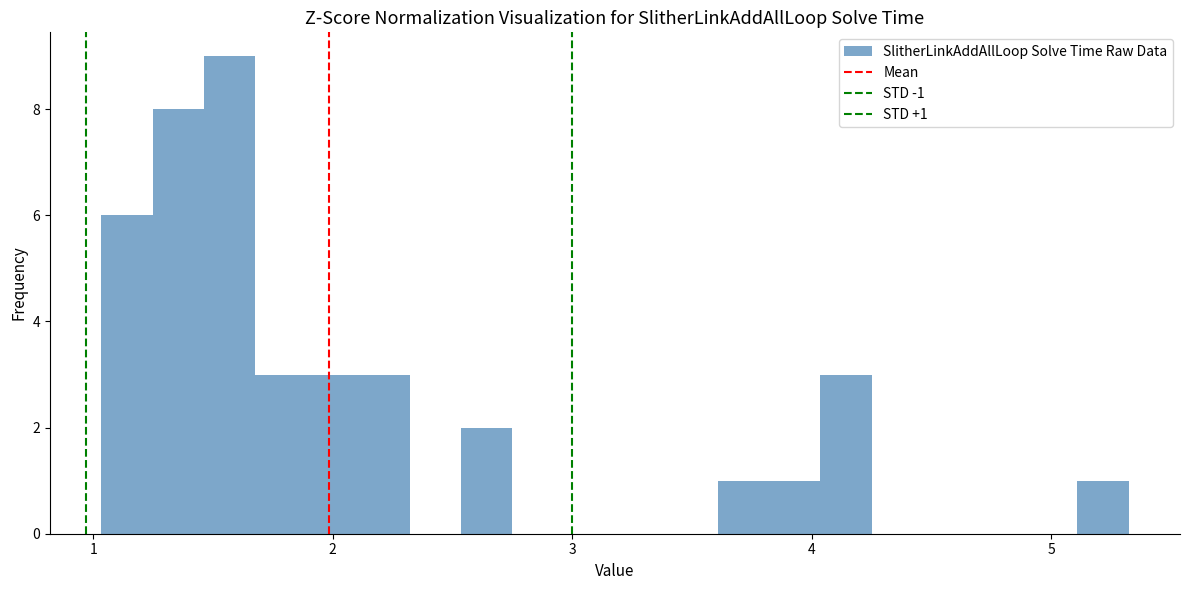

Around what value on the x-axis is the tallest bar? Give the approximate position of its centre, as read against the axis.

1.6